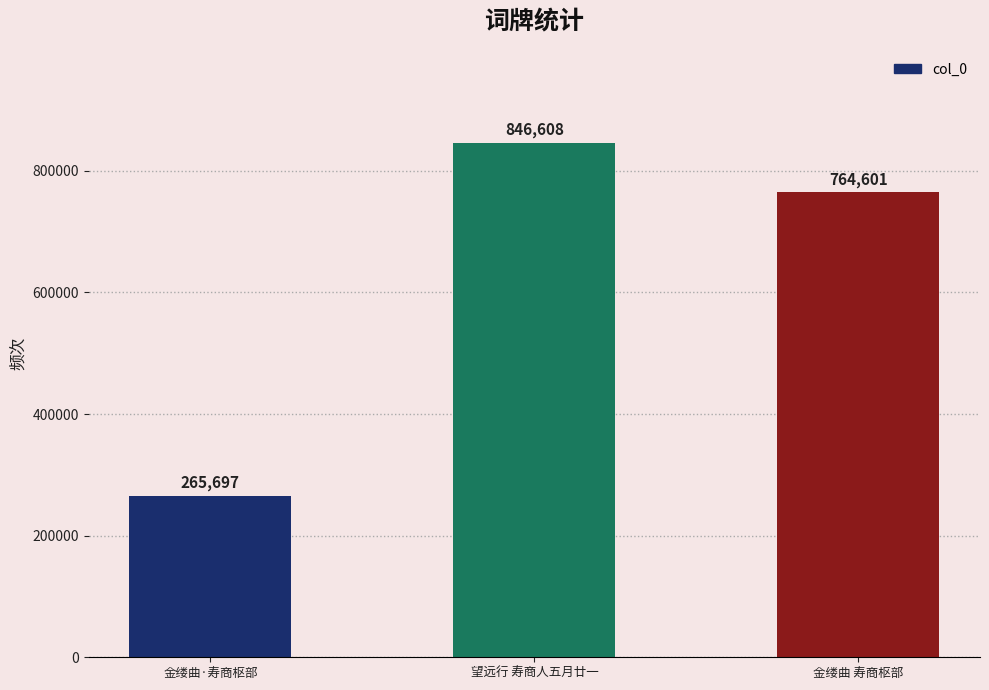

How many data points are less than 764601?

1